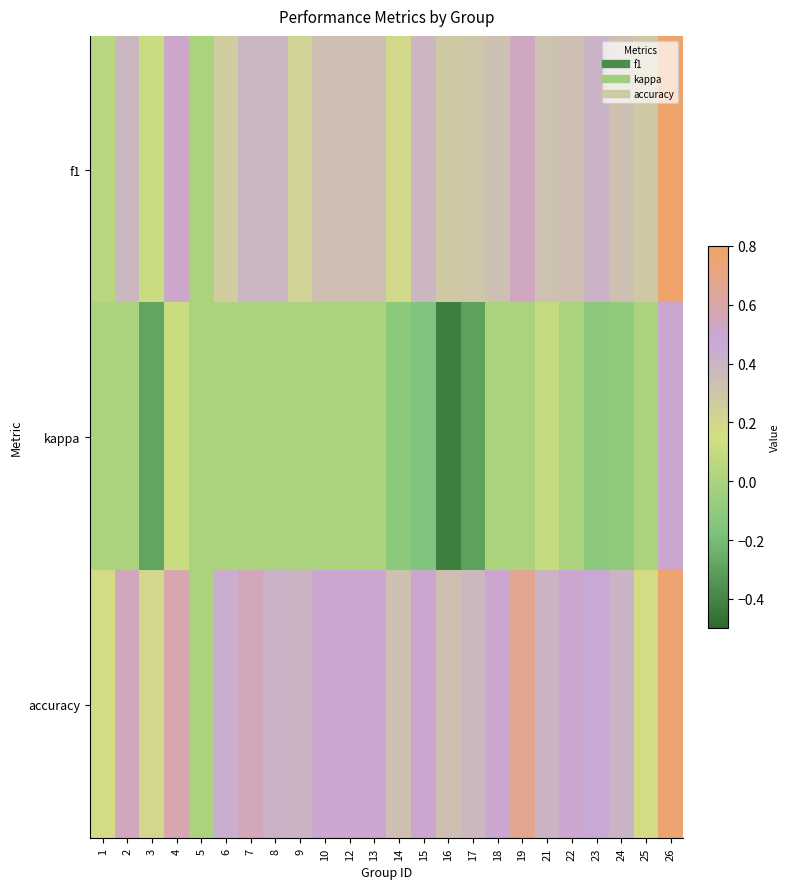

At which category is the sum across all series the highest?

26